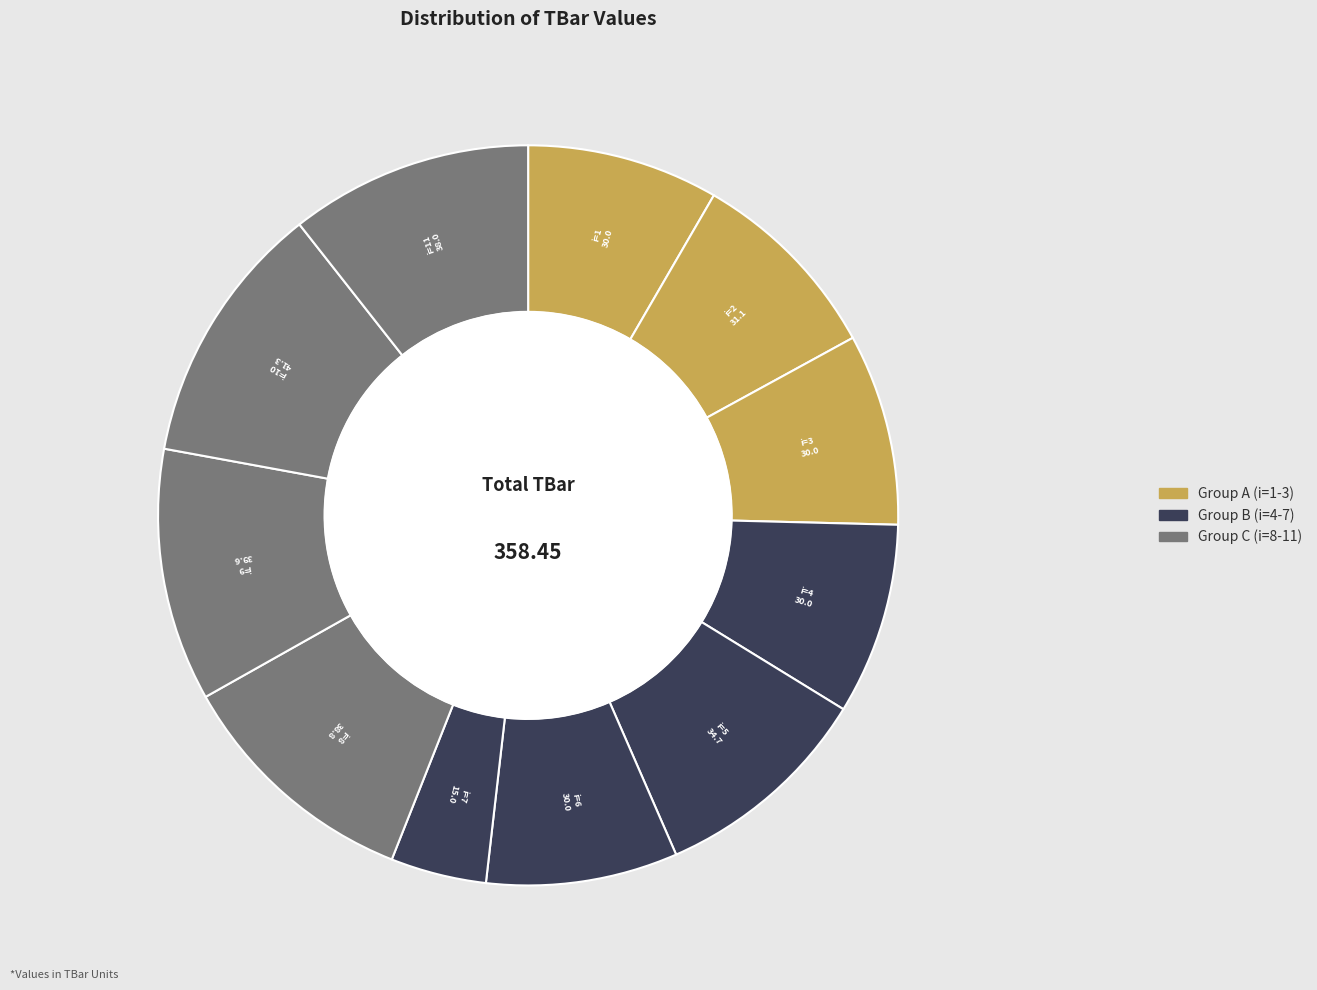

How many segments does this pie chart have?

11